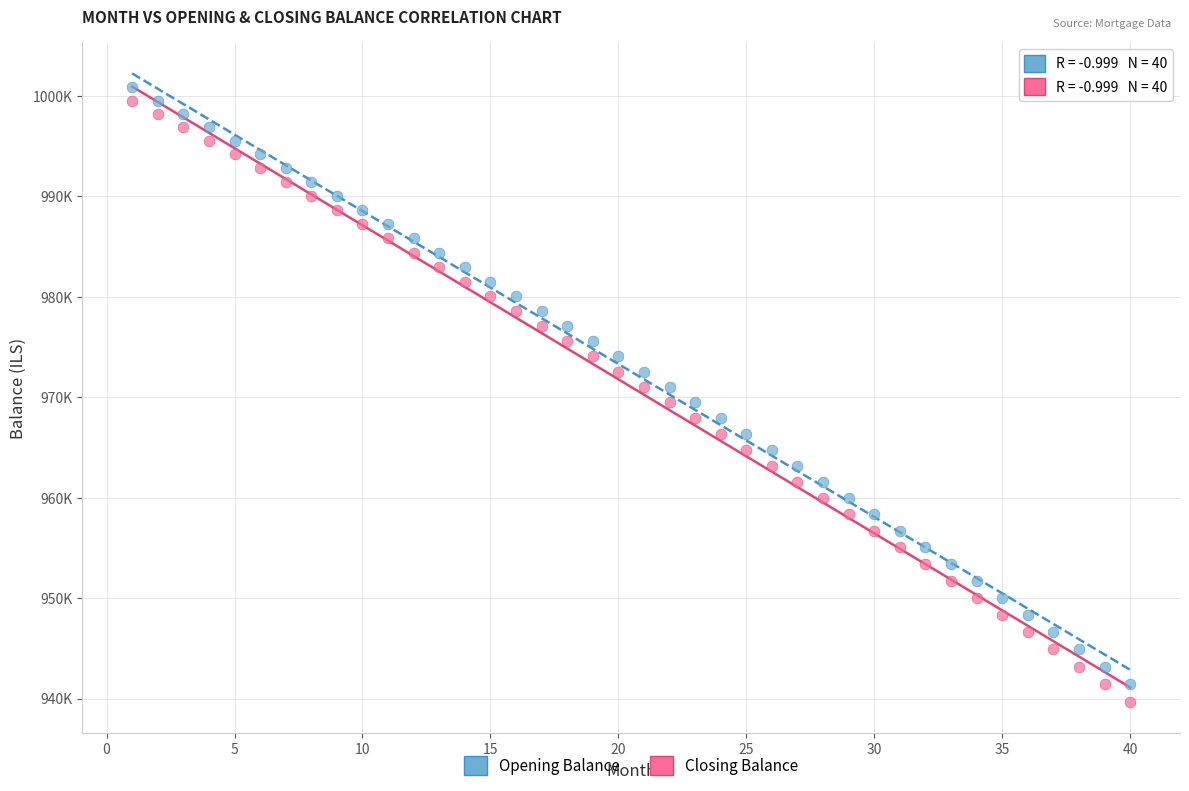

What are all the series names shown in the legend?

Opening Balance, Closing Balance